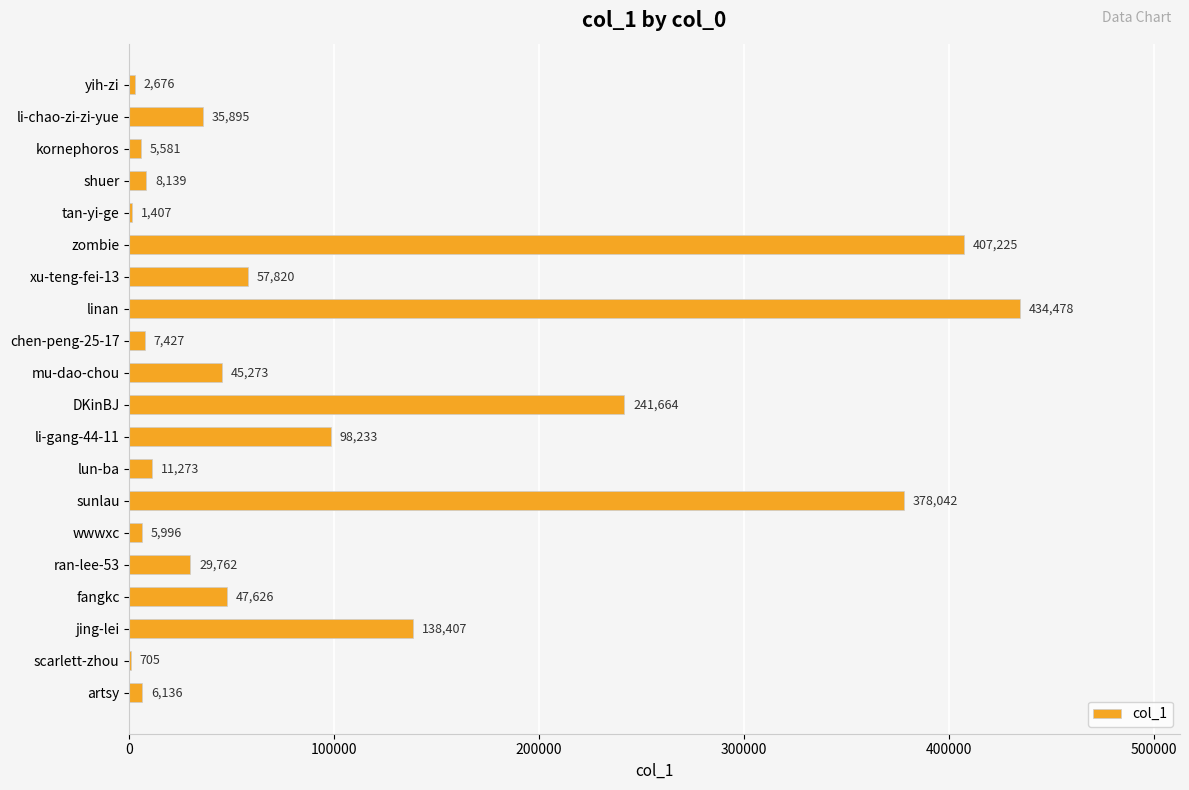

True or false: the data shows 13827 at fangkc.

False